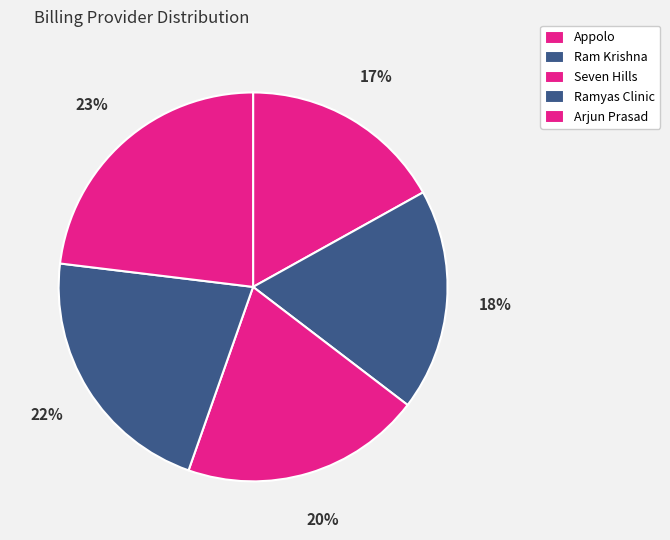

Count the number of slices in the pie.

5